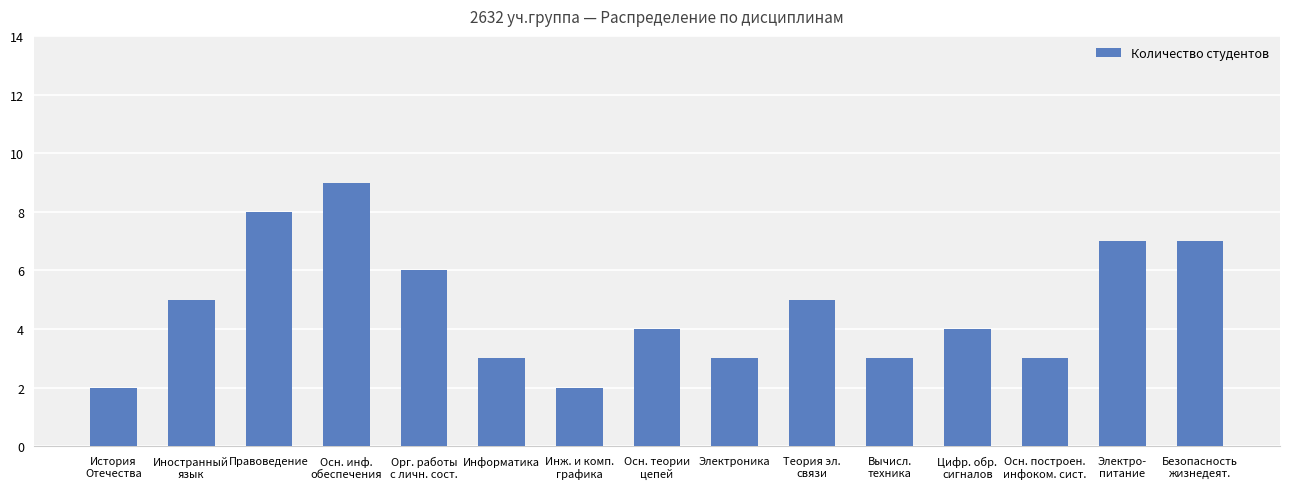

What is the sum of all values?

71